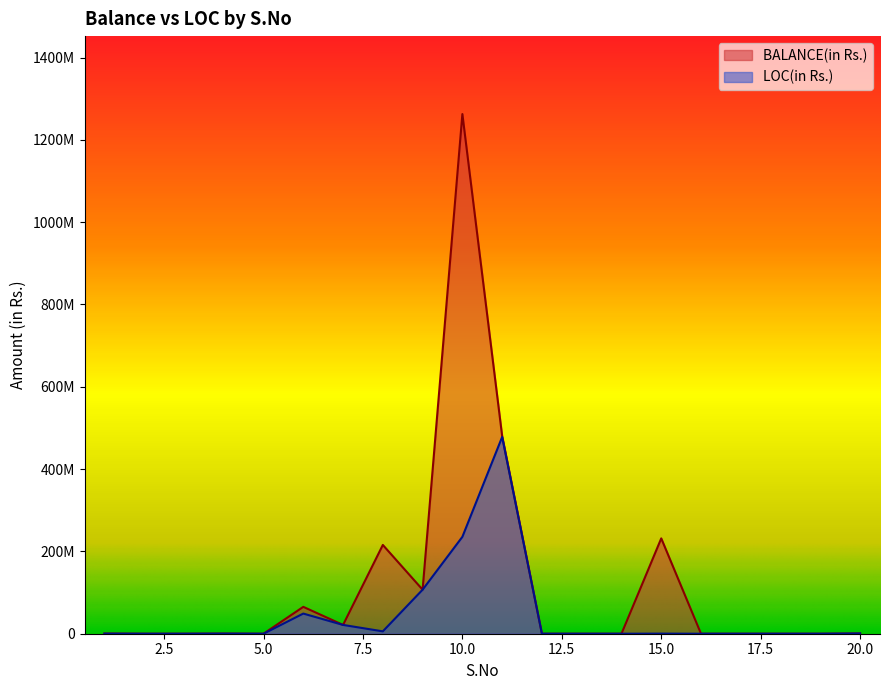

What is the value of the LOC(in Rs.) point at the 20th from the left?

585215